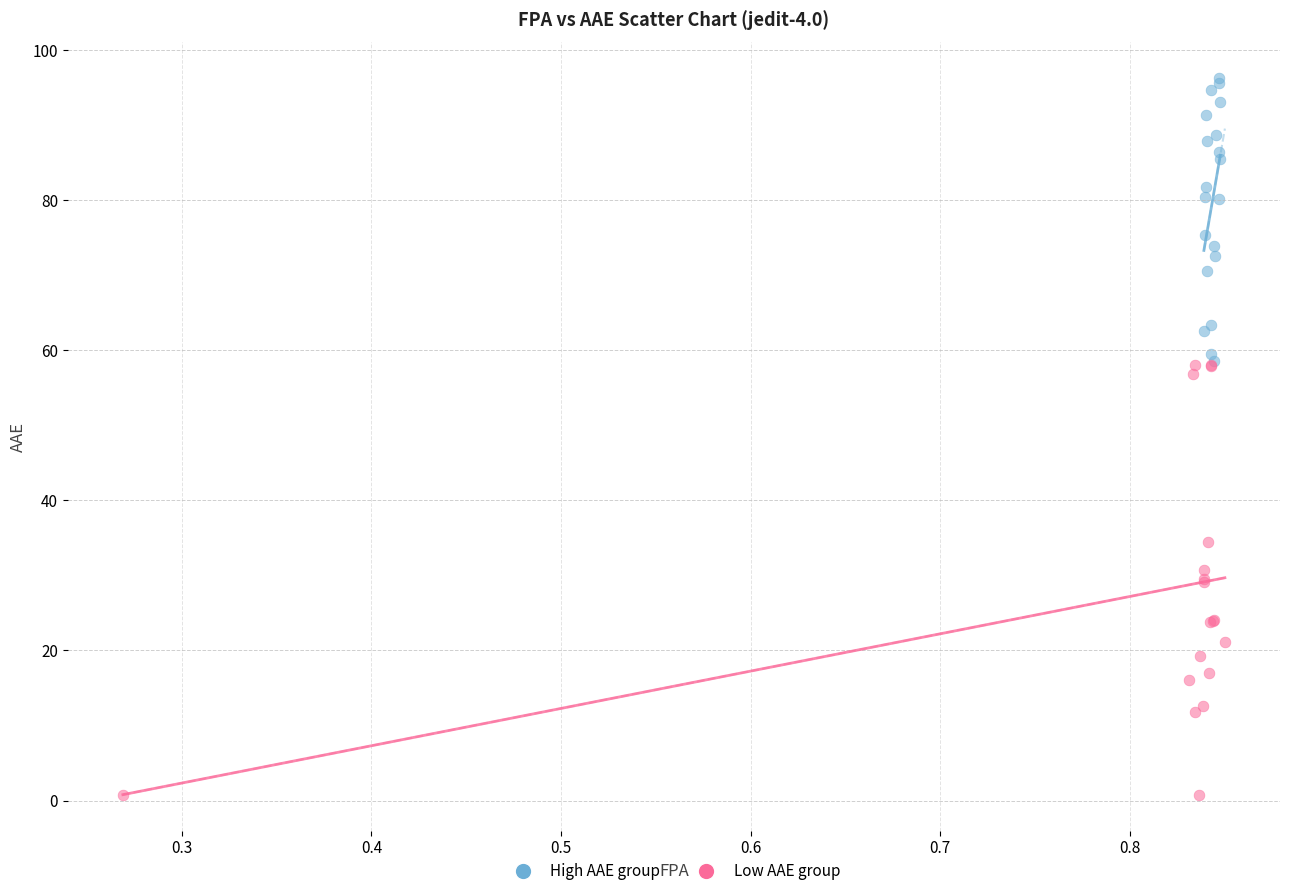

Which series has the widest spread of Y values?

Low AAE group